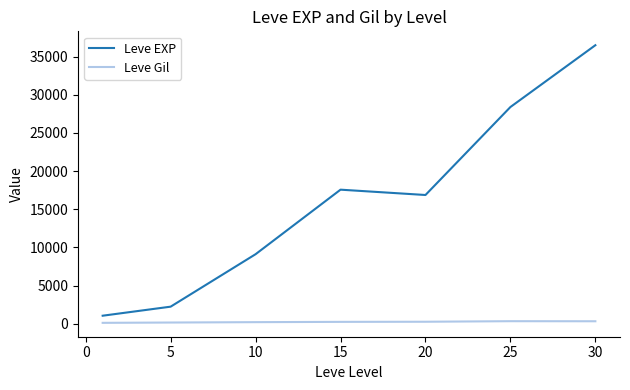

True or false: Leve EXP and Leve Gil cross at least once.

False